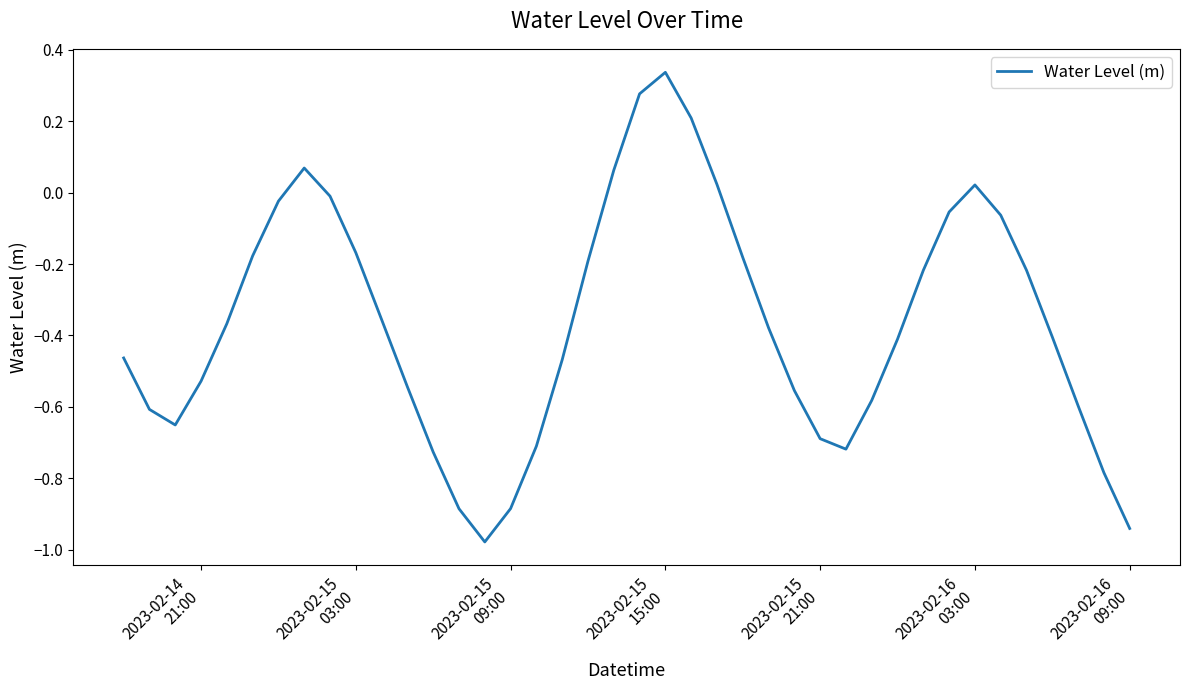

What is the difference between the maximum and minimum values?

1.3